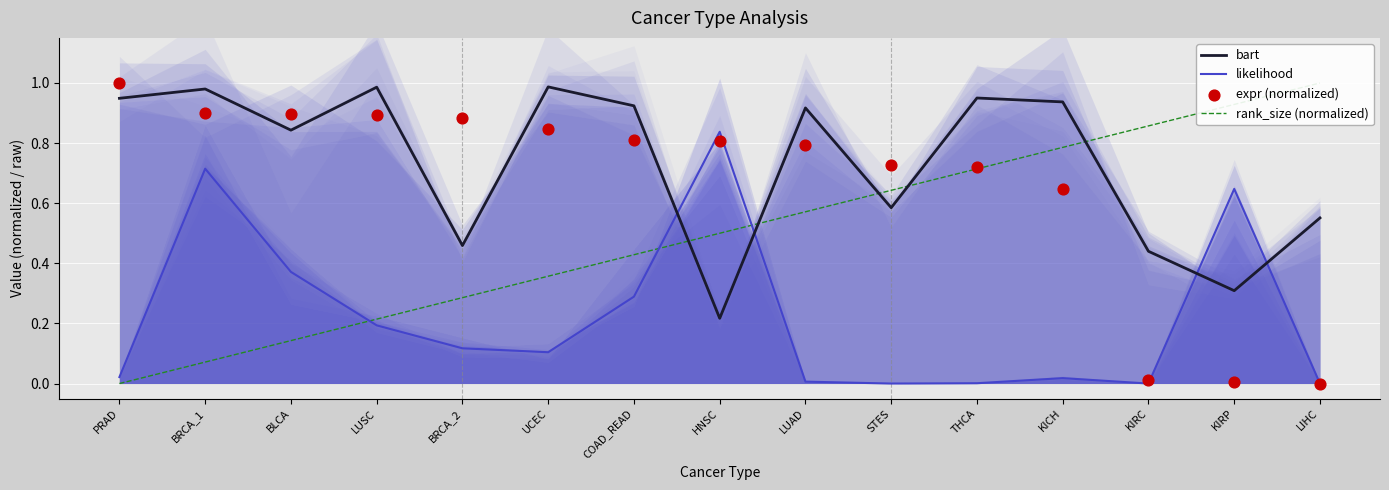

Which series reaches the maximum Y coordinate?

rank_size (normalized)